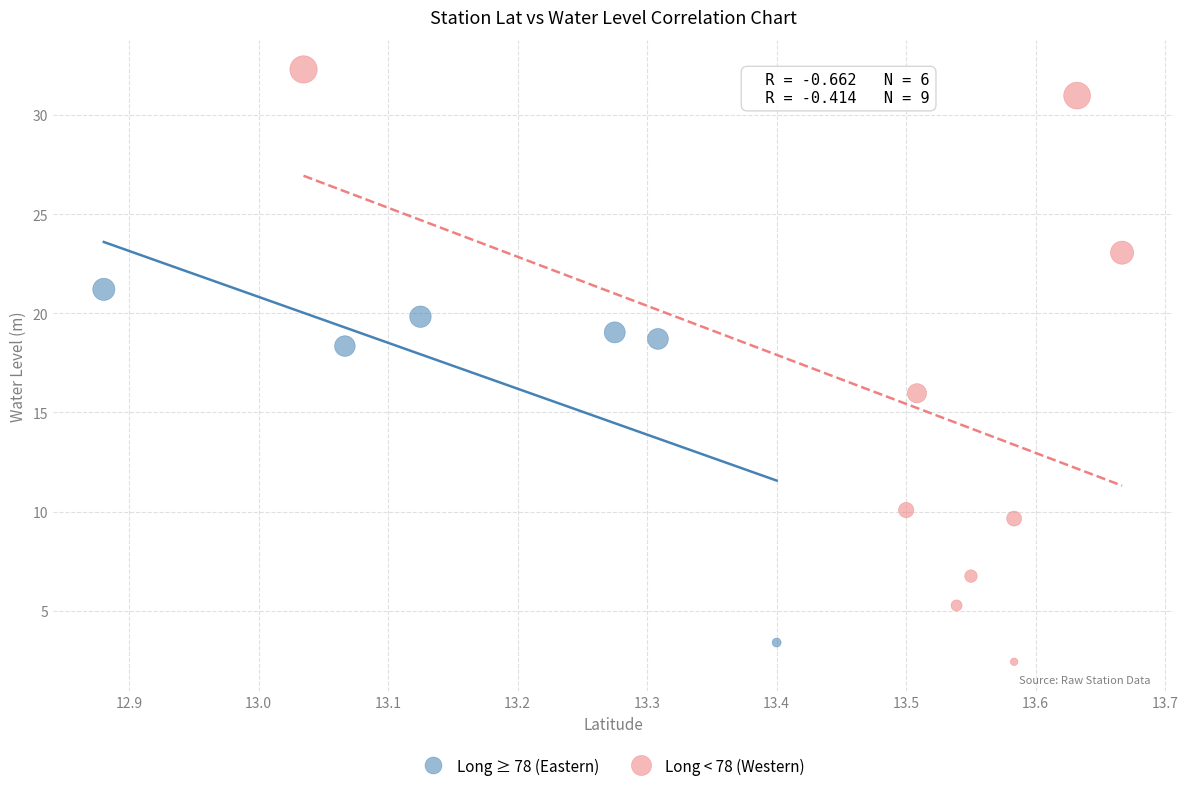

Which series has the largest Y range (max minus min)?

Long < 78 (Western)